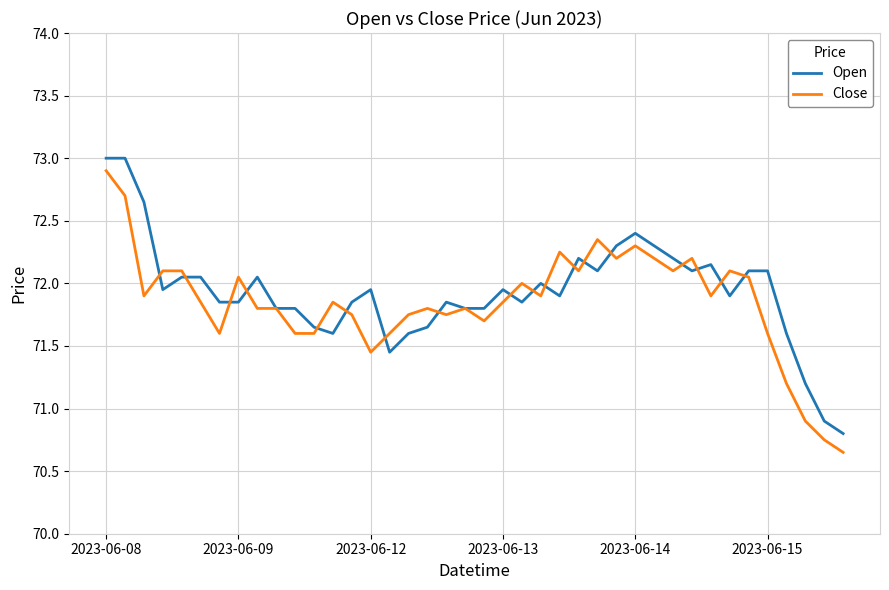

At how many categories does at least one series exceed 70?

40